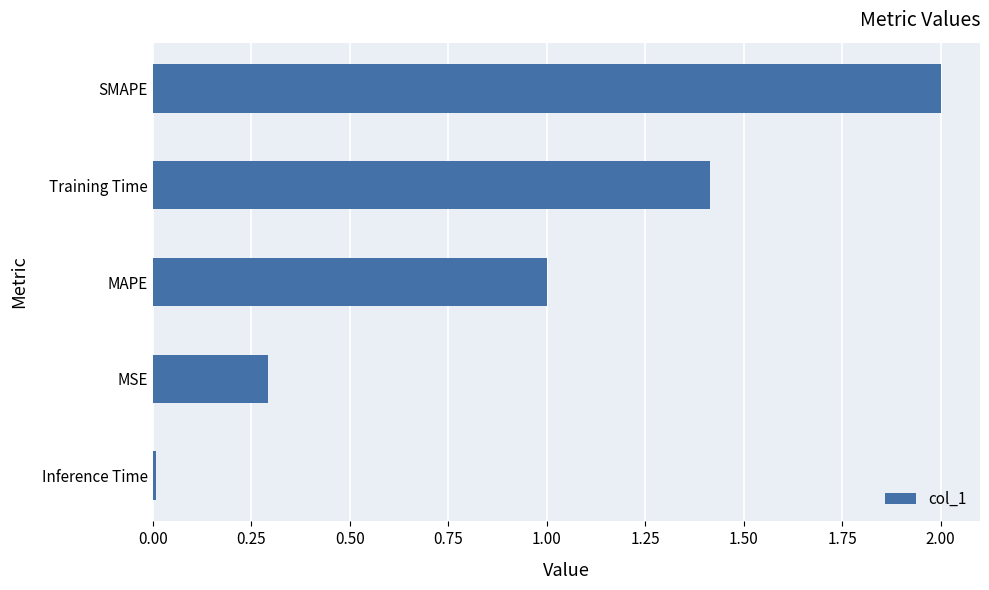

What is the difference between the maximum and minimum values?

2.0